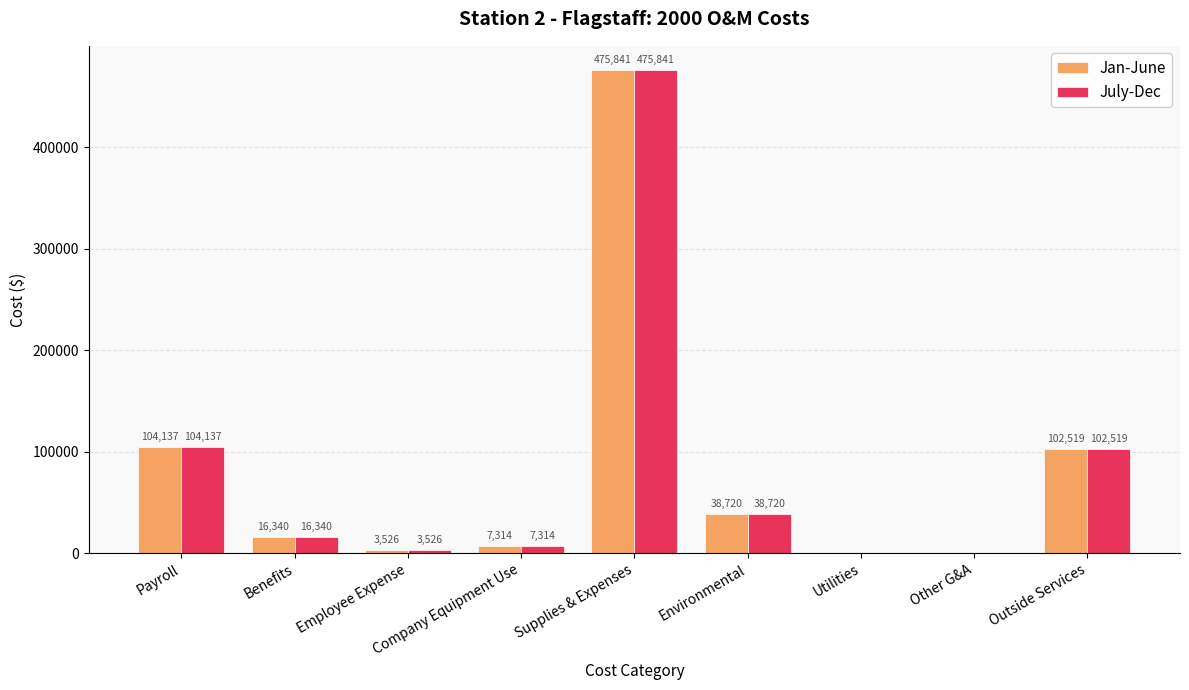

The Jan-June series shows -172392 at Utilities. True or false?

False